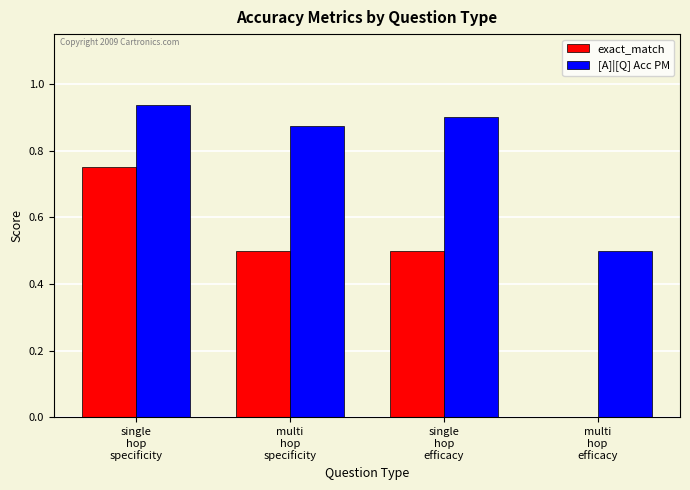

Is it true that exact_match equals 0.2 at multi
hop
specificity?

False